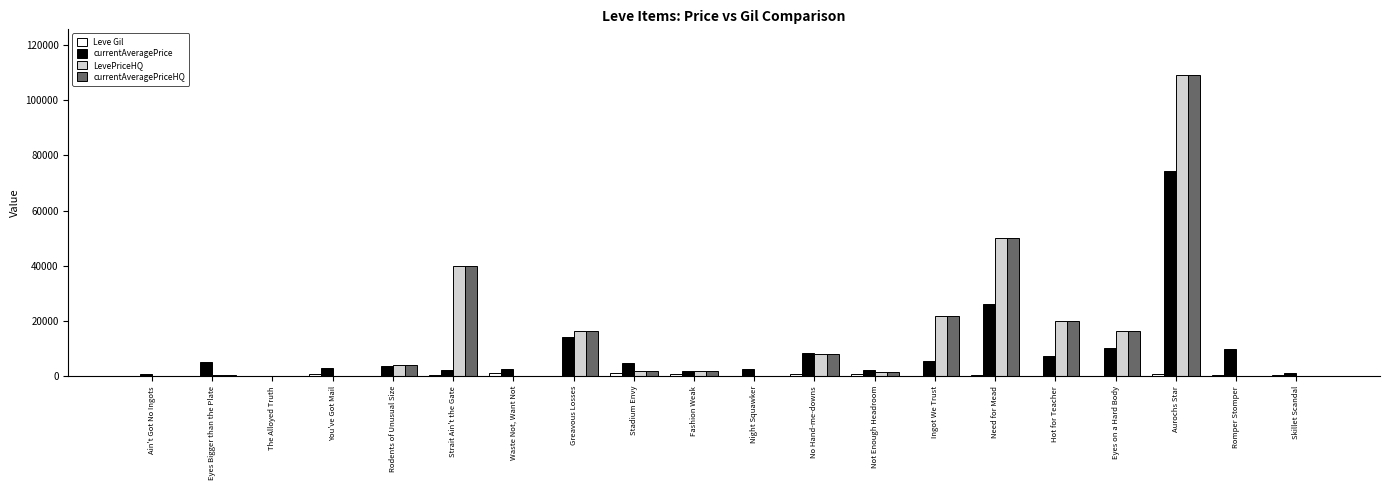

What is the difference between the LevePriceHQ values at Fashion Weak and Night Squawker?

2017.0